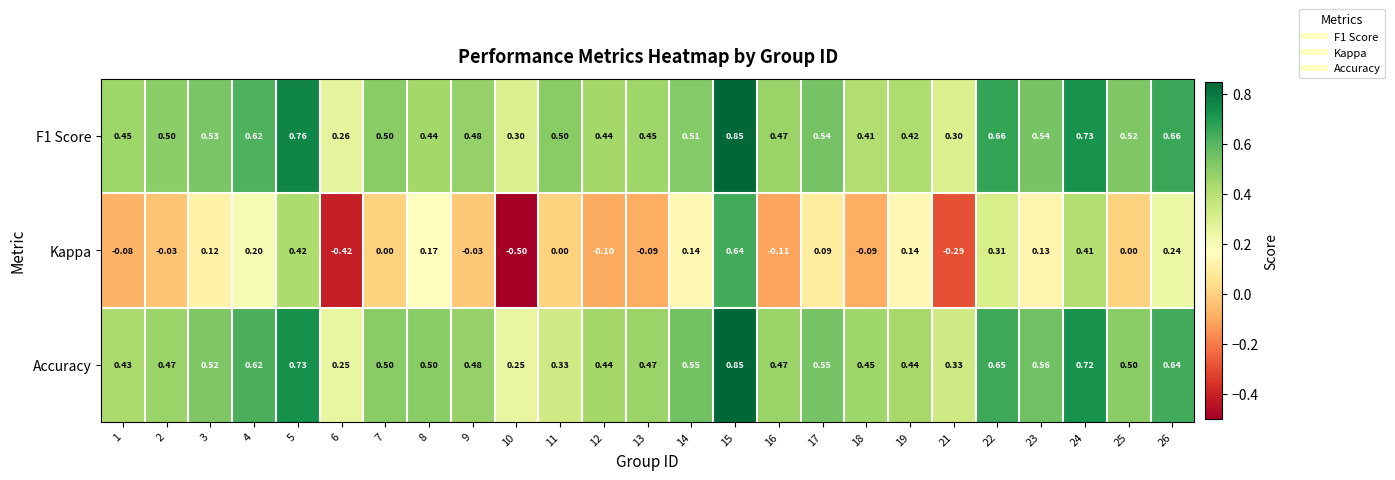

Is the value of Kappa at 14 greater than the value of F1 Score at 23?

No